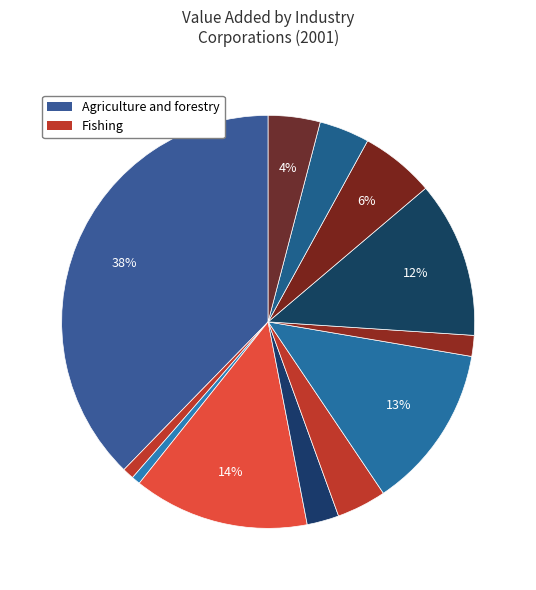

How many slices are in this pie chart?

12